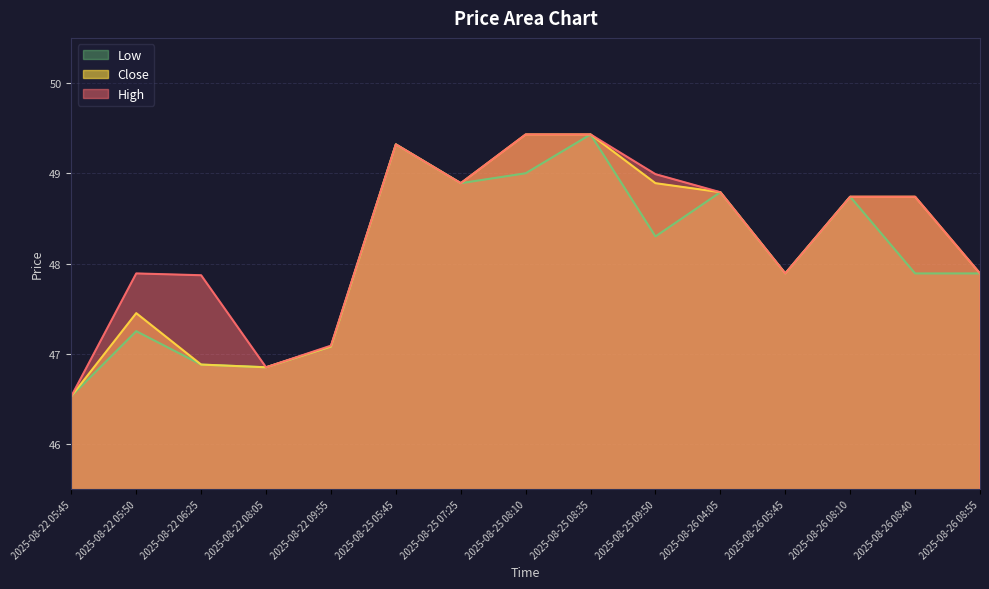

Reading left to right, what are all the values shown in this chart?

High: 2025-08-22 05:45=46.5	2025-08-22 05:50=47.9	2025-08-22 06:25=47.9	2025-08-22 08:05=46.8	2025-08-22 09:55=47.1	2025-08-25 05:45=49.3	2025-08-25 07:25=48.9	2025-08-25 08:10=49.4	2025-08-25 08:35=49.4	2025-08-25 09:50=49.0	2025-08-26 04:05=48.8	2025-08-26 05:45=47.9	2025-08-26 08:10=48.7	2025-08-26 08:40=48.7	2025-08-26 08:55=47.9
Close: 2025-08-22 05:45=46.5	2025-08-22 05:50=47.5	2025-08-22 06:25=46.9	2025-08-22 08:05=46.8	2025-08-22 09:55=47.1	2025-08-25 05:45=49.3	2025-08-25 07:25=48.9	2025-08-25 08:10=49.4	2025-08-25 08:35=49.4	2025-08-25 09:50=48.9	2025-08-26 04:05=48.8	2025-08-26 05:45=47.9	2025-08-26 08:10=48.7	2025-08-26 08:40=48.7	2025-08-26 08:55=47.9
Low: 2025-08-22 05:45=46.5	2025-08-22 05:50=47.2	2025-08-22 06:25=46.9	2025-08-22 08:05=46.8	2025-08-22 09:55=47.1	2025-08-25 05:45=49.3	2025-08-25 07:25=48.9	2025-08-25 08:10=49.0	2025-08-25 08:35=49.4	2025-08-25 09:50=48.3	2025-08-26 04:05=48.8	2025-08-26 05:45=47.9	2025-08-26 08:10=48.7	2025-08-26 08:40=47.9	2025-08-26 08:55=47.9